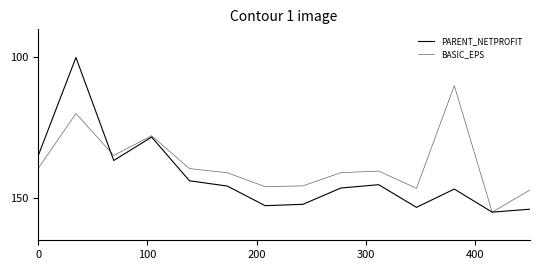

How many intersections are there between PARENT_NETPROFIT and BASIC_EPS?

1